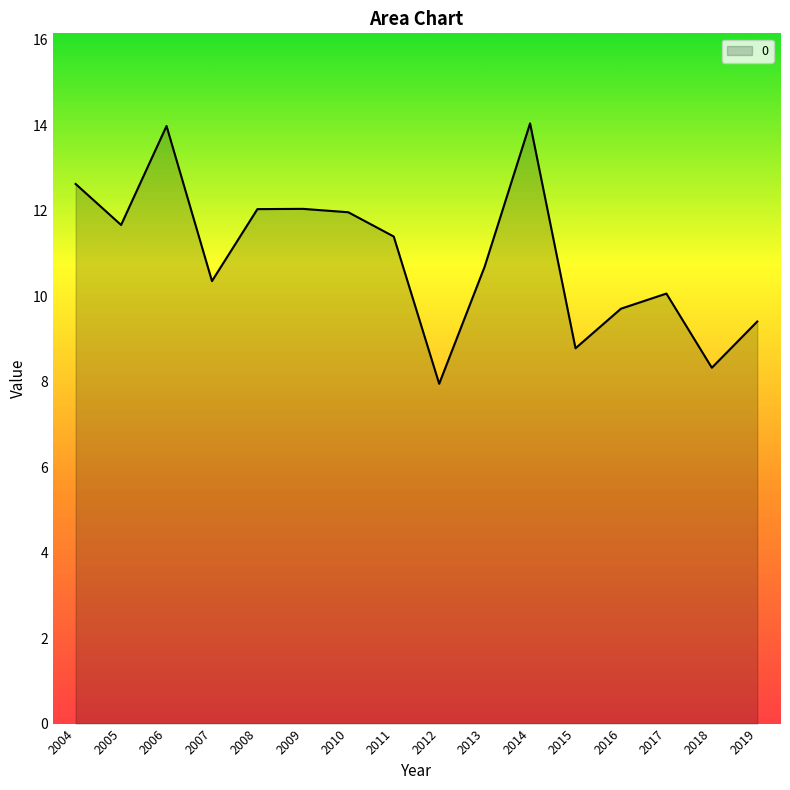

At which label does the data first exceed 11?

2004